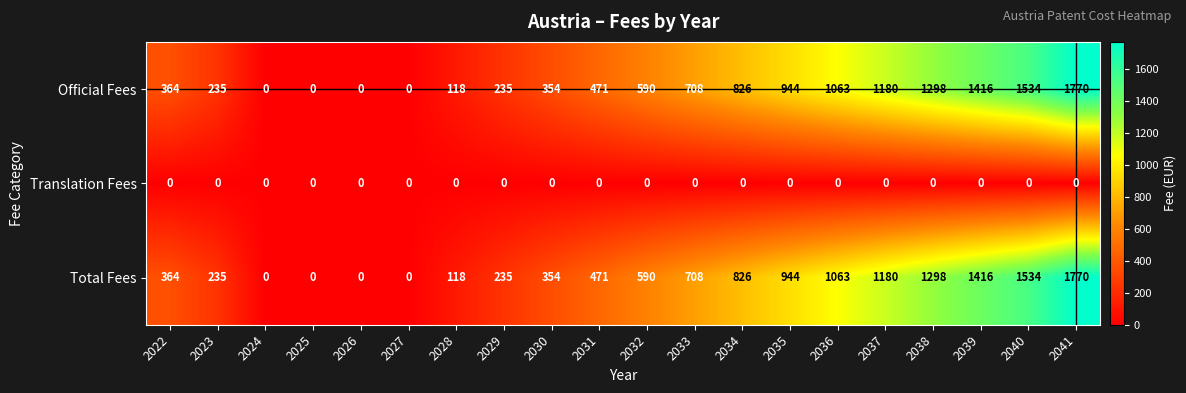

The value of Translation Fees at 2027 is 0. True or false?

True